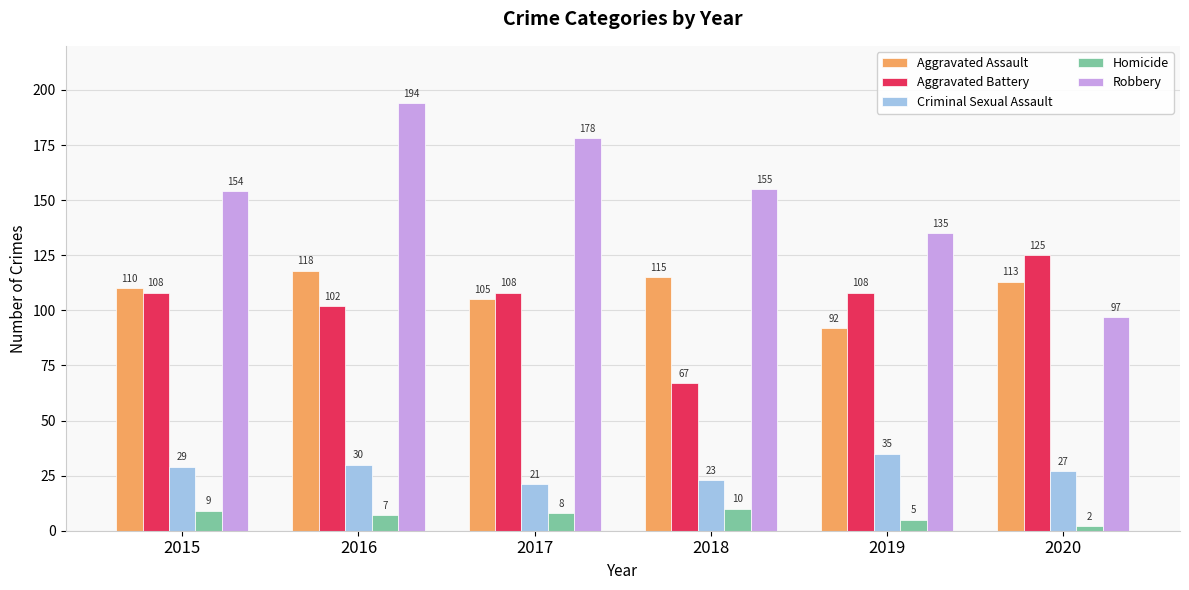

What is the difference between the maximum and minimum values in the Homicide series?

8